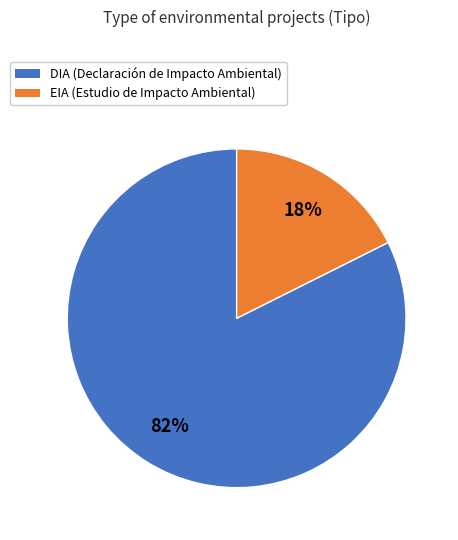

Rank the categories by value from lowest to highest.

EIA, DIA